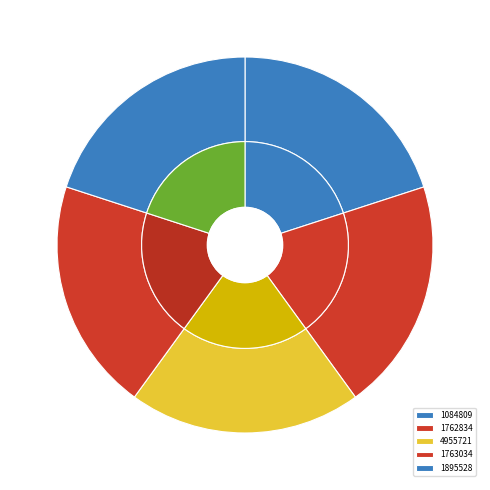

How many slices are in this pie chart?

5